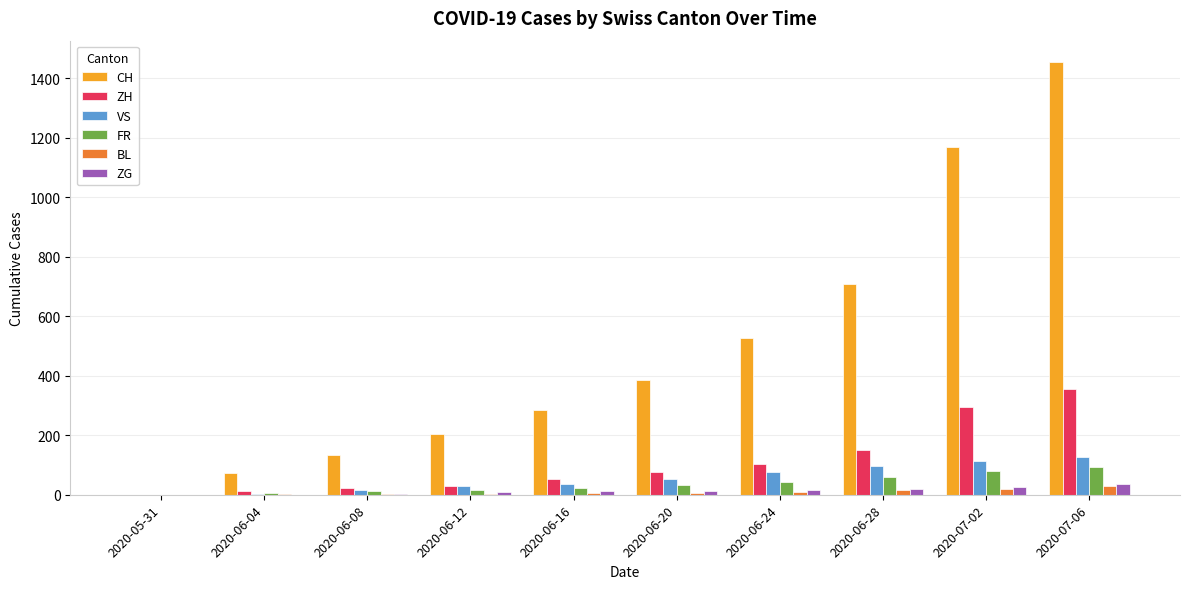

What is the sum of all FR values?

367